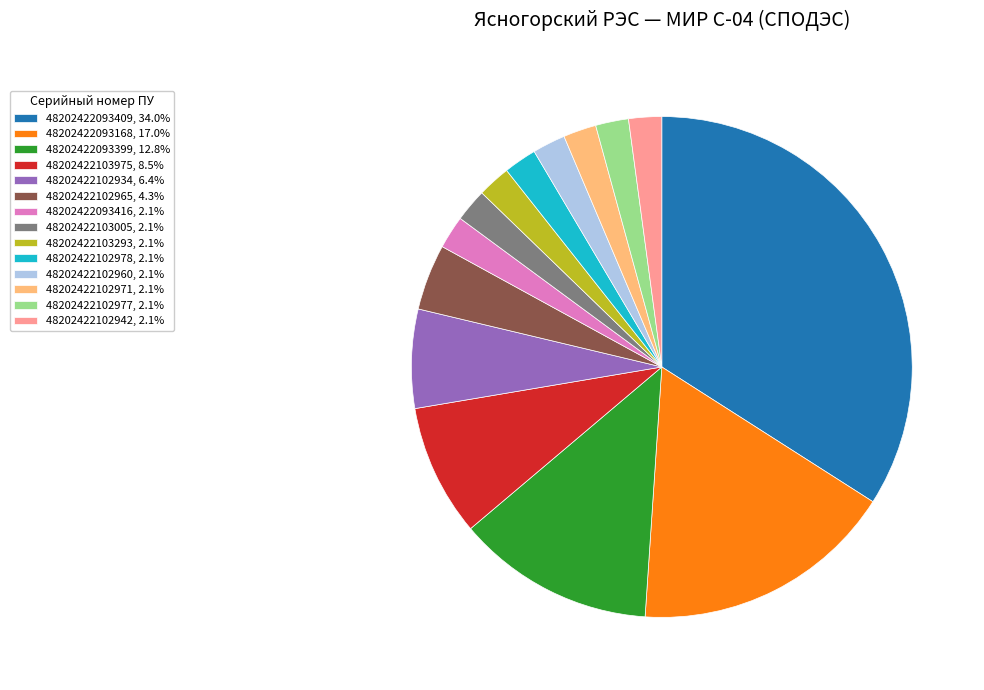

What is the ratio of the value at 48202422093399, 12.8% to the value at 48202422102934, 6.4%?

2.0